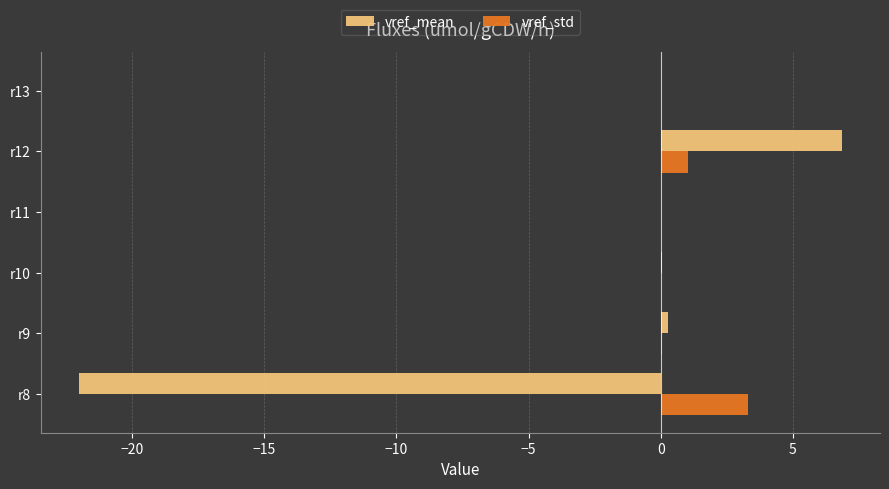

How many categories are shown in the chart?

6